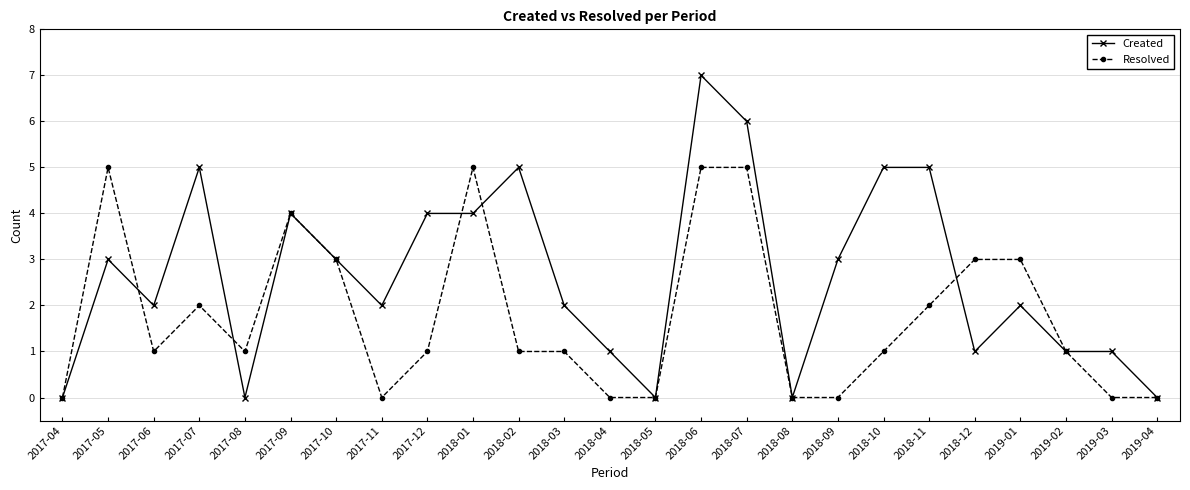

How many lines are shown in the chart?

2